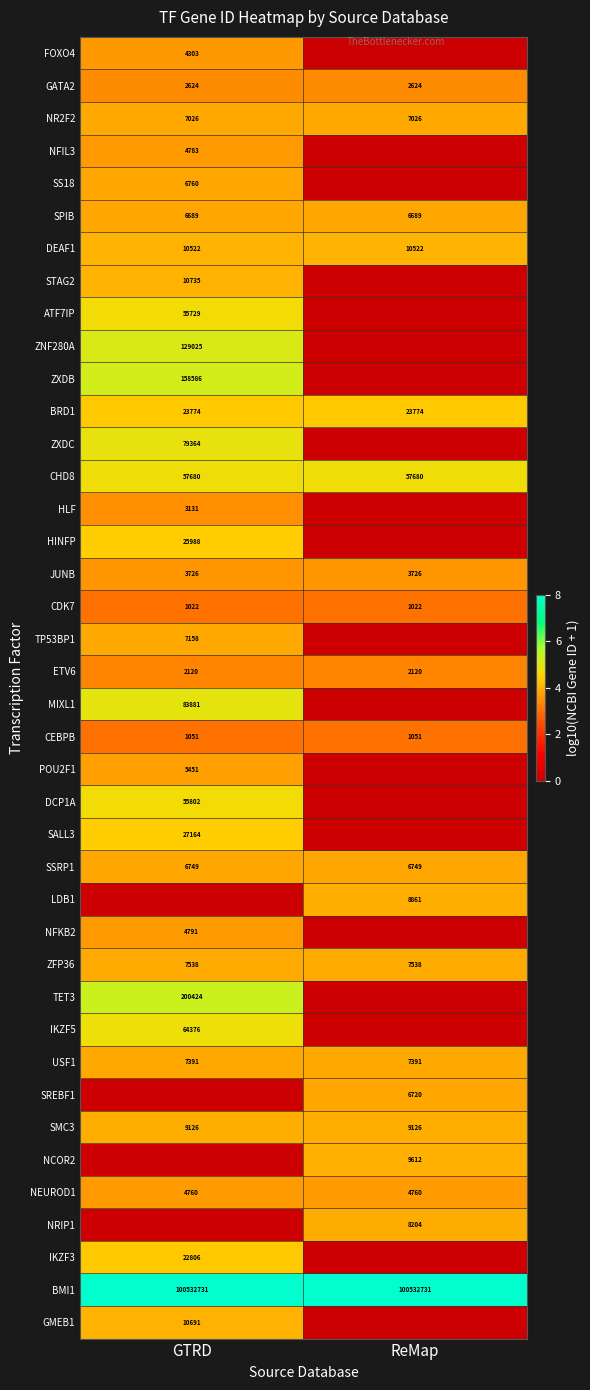

The value of ZFP36 at ReMap is 3457. True or false?

False